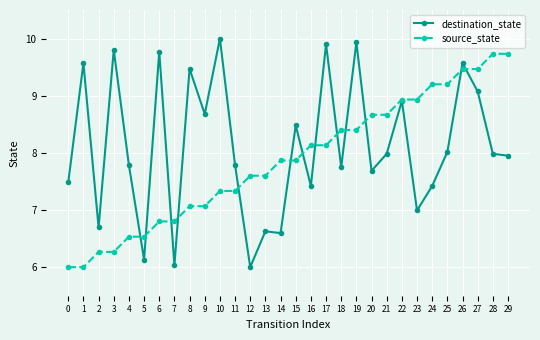

The value of destination_state at 5 is 6.1. True or false?

True